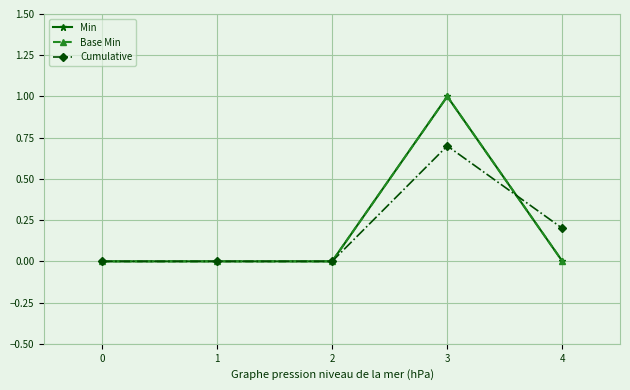

Does the chart have visible grid lines?

Yes